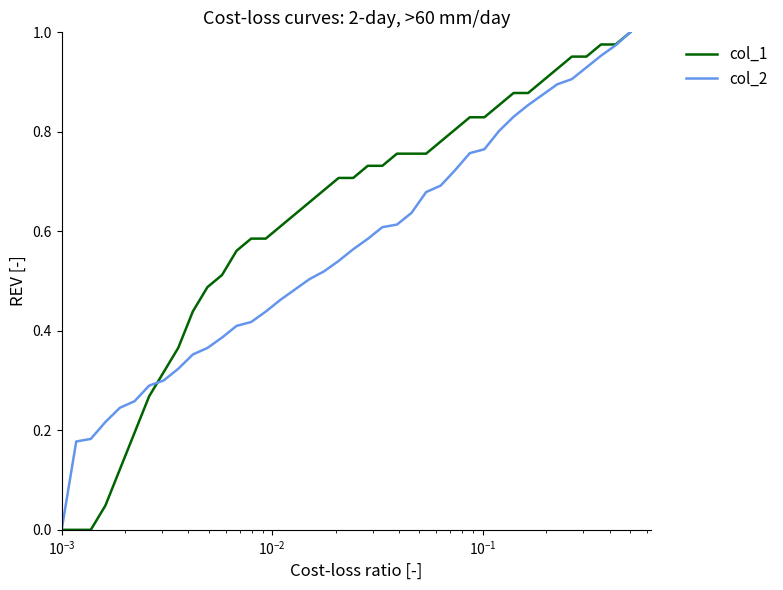

Which series has the largest total across all categories?

col_1